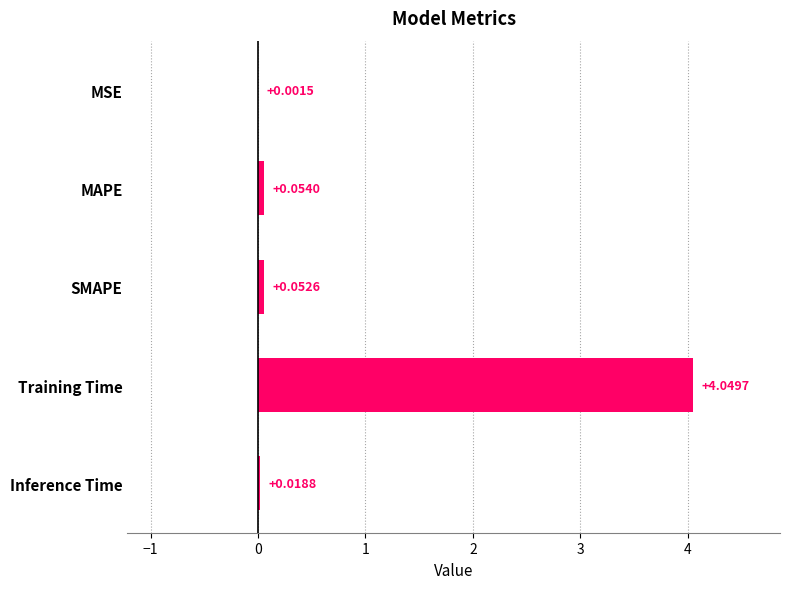

At which label is the value closest to 2?

MAPE